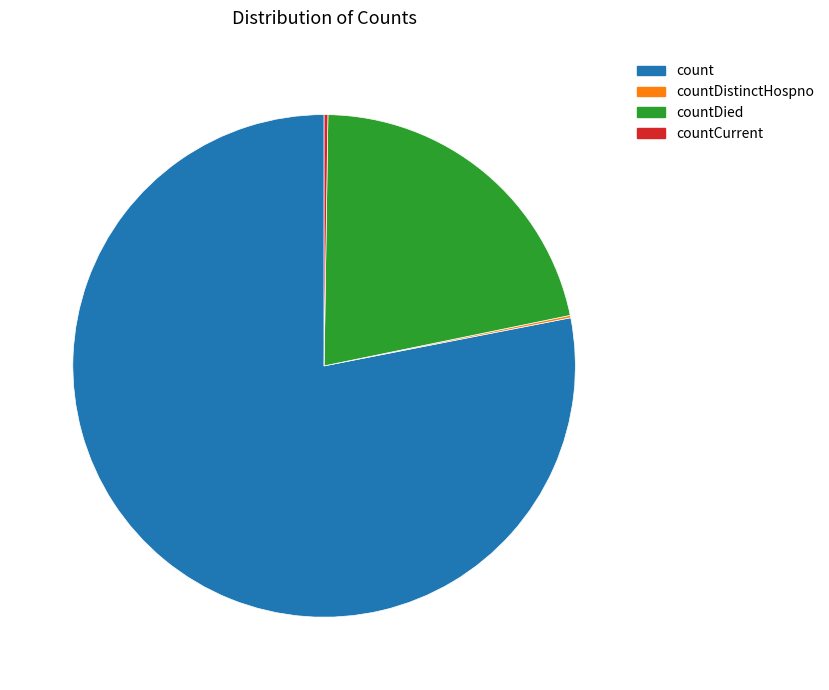

True or false: count accounts for 88% of the total.

False